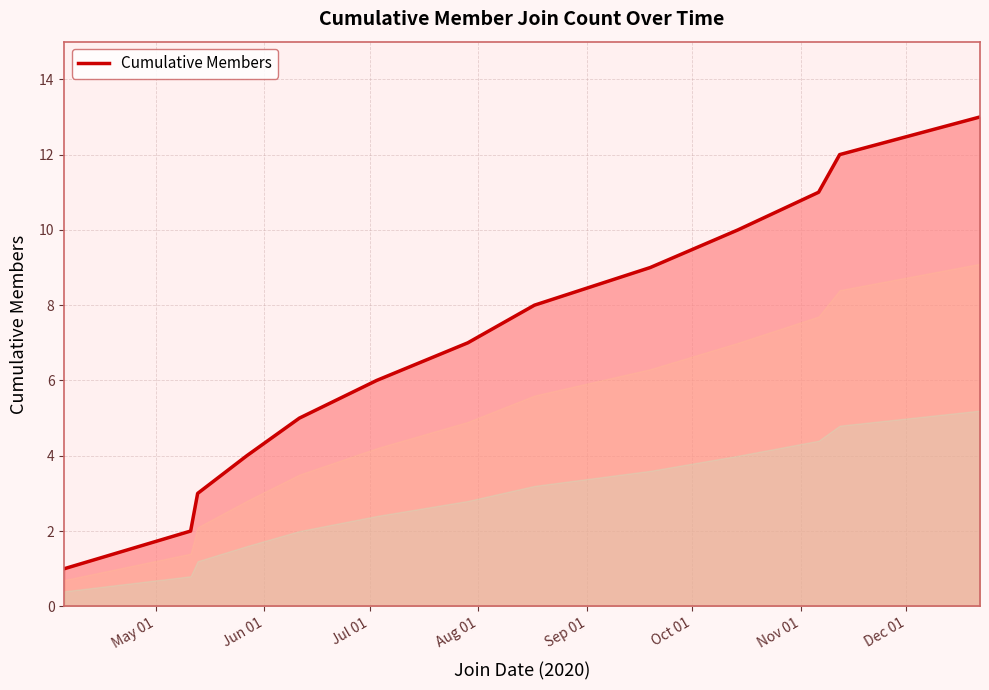

Reading right to left, transcribe all the data shown in this chart.

13	12	11	10	9	8	7	6	5	4	3	2	1